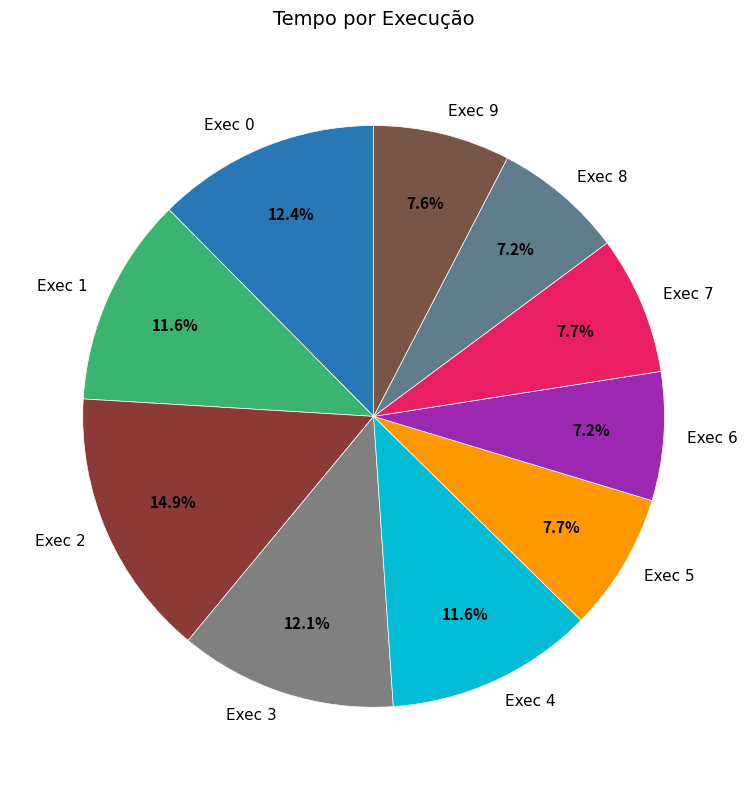

What is the largest slice in the pie chart?

Exec 2